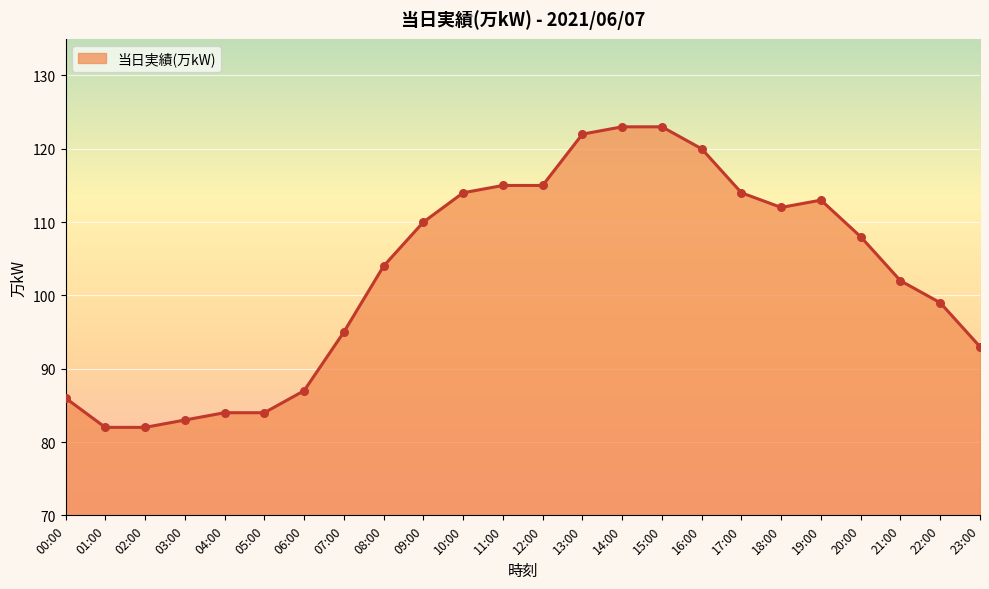

What is the change in value from 13:00 to 21:00?

-20